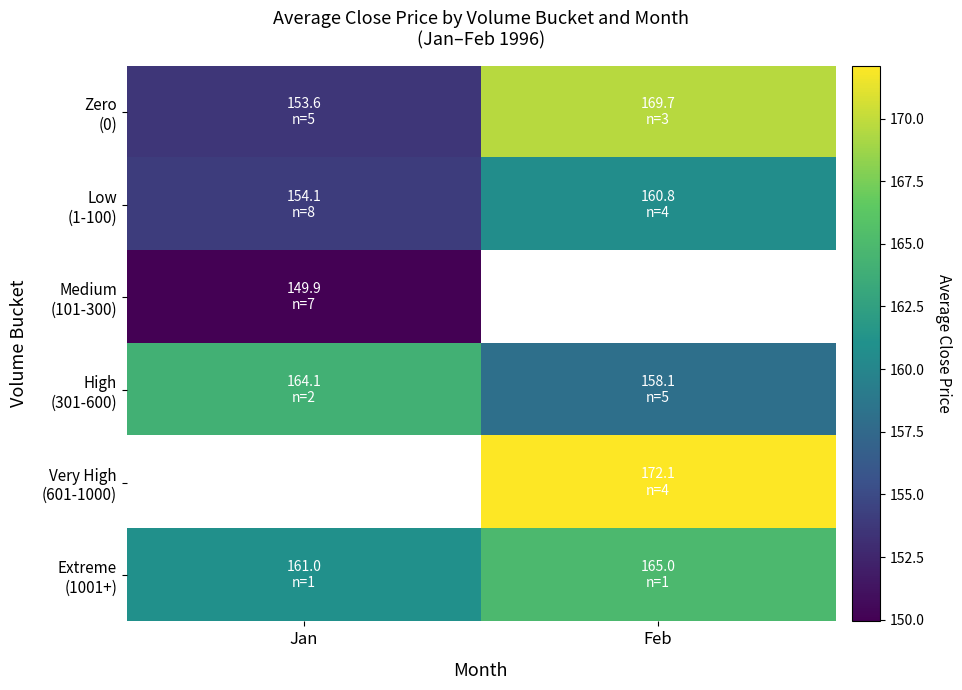

List the labels in order of High (301-600) value, smallest first.

Feb, Jan